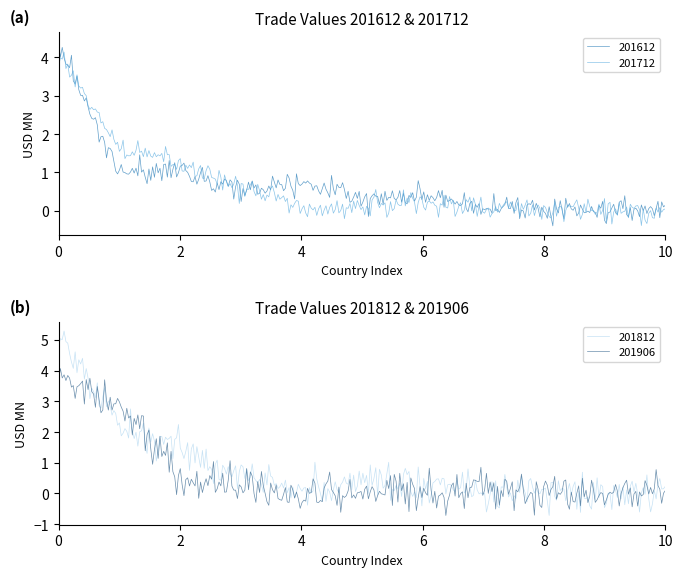

True or false: 201812 has a value of 0.8 at PHILIPPINES.

False